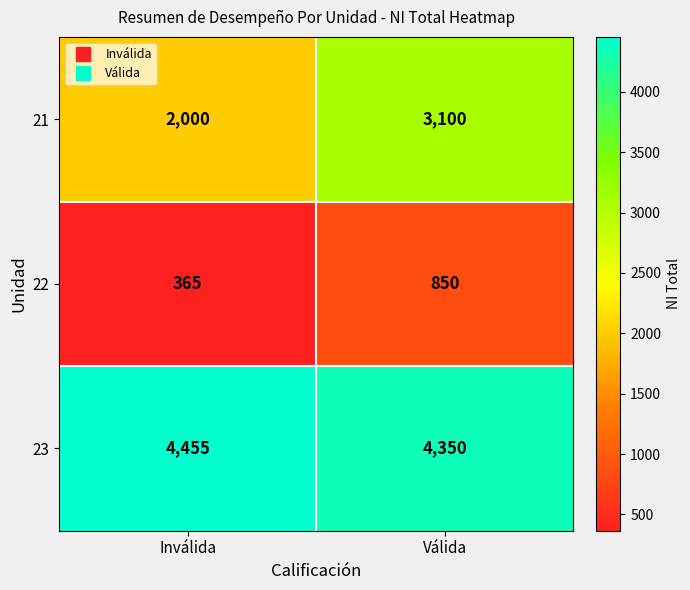

Reading right to left, list all the values displayed in this chart.

21: 3100	2000
22: 850	365
23: 4350	4455